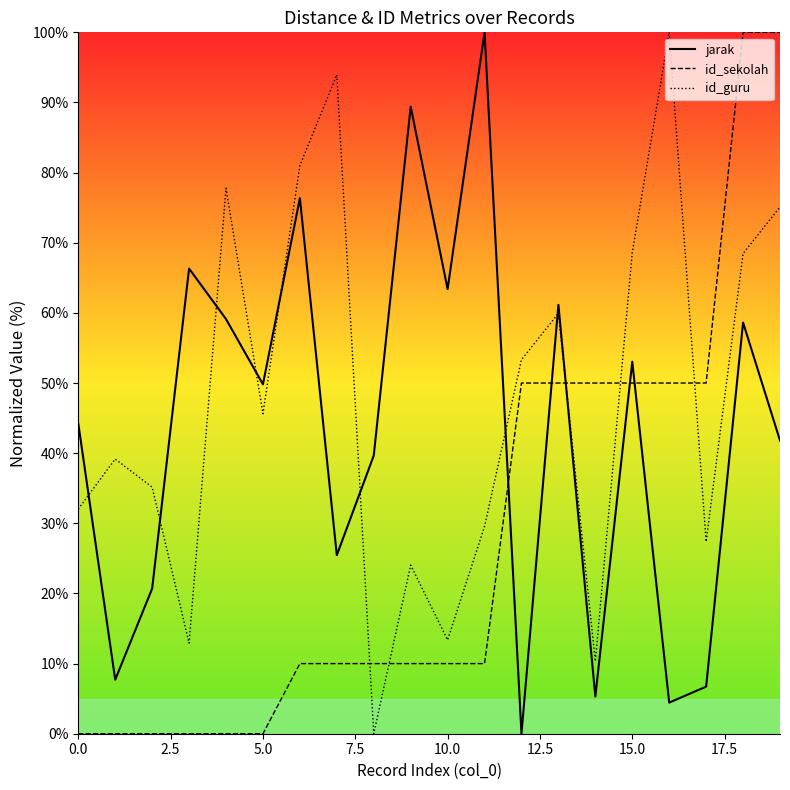

What is the highest value of the id_guru series?

100.0